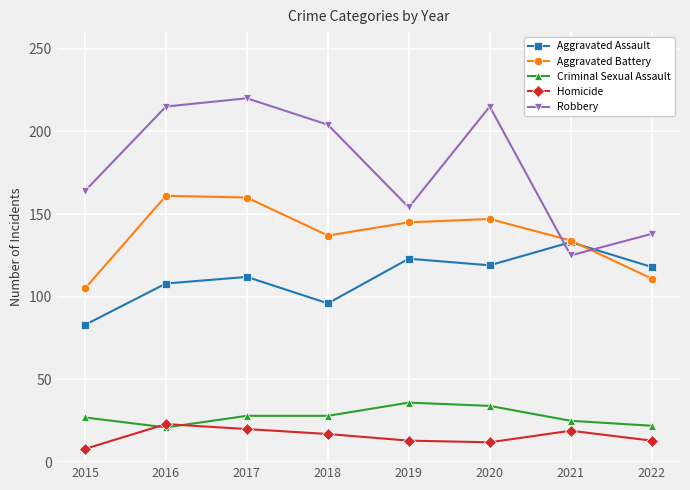

Which category has the highest value across all series?

2017